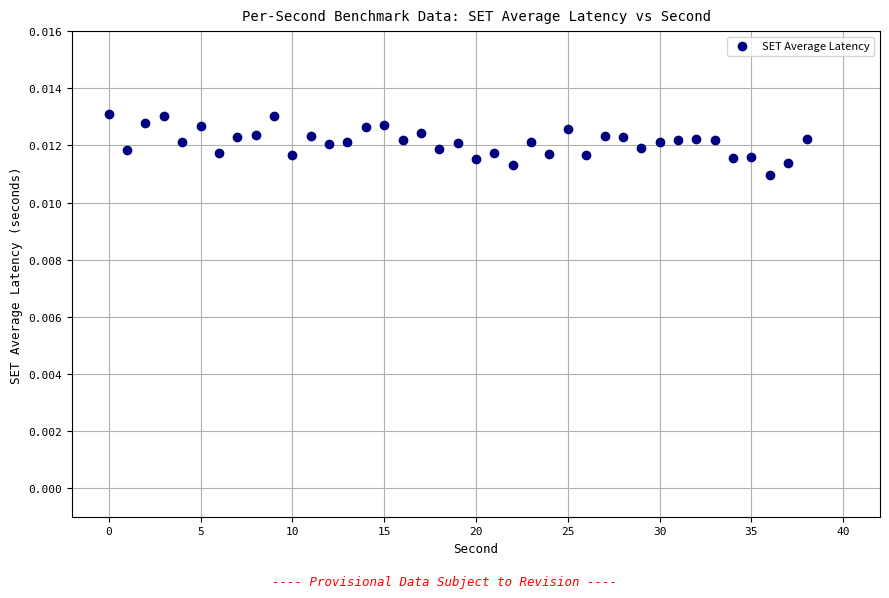

Count the number of points in this scatter plot.

39